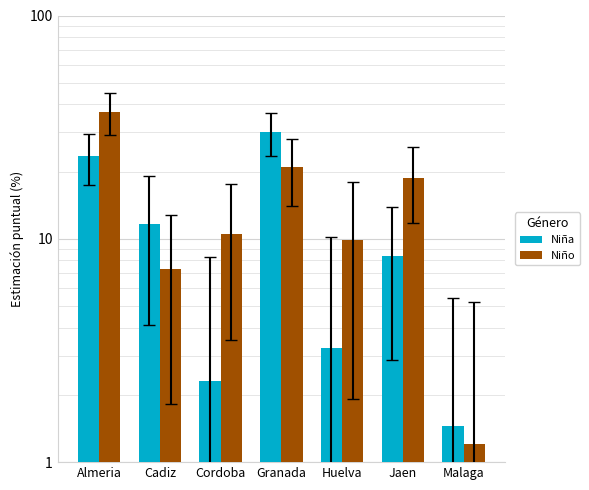

What is the maximum value for Niño?

37.0